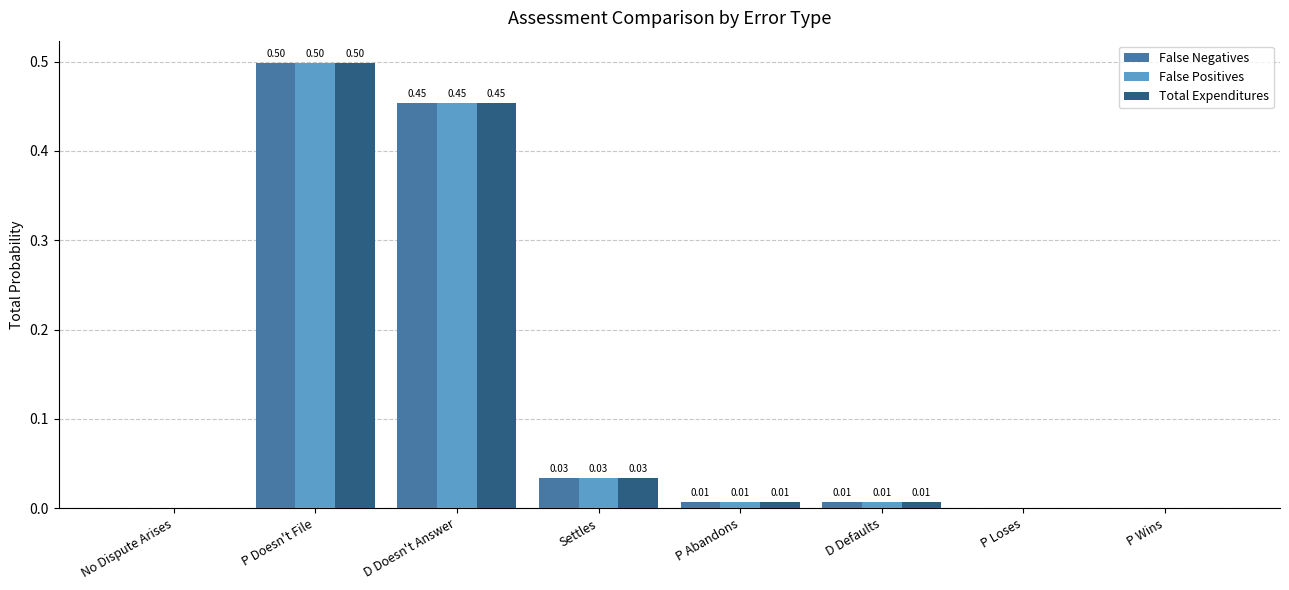

What is the sum of the Total Expenditures values at Settles and P Doesn't File?

0.5